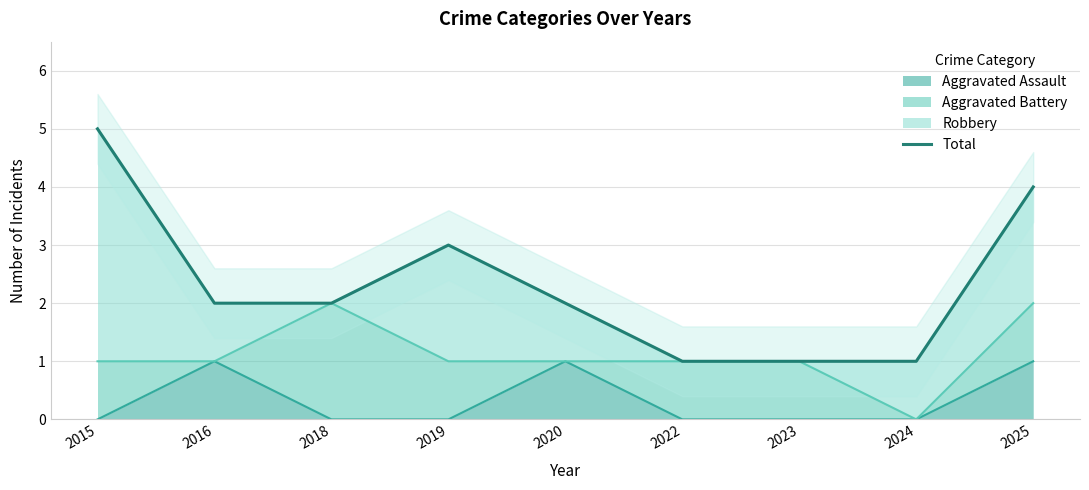

Reading right to left, extract all data points from this chart.

4	1	1	1	2	3	2	2	5